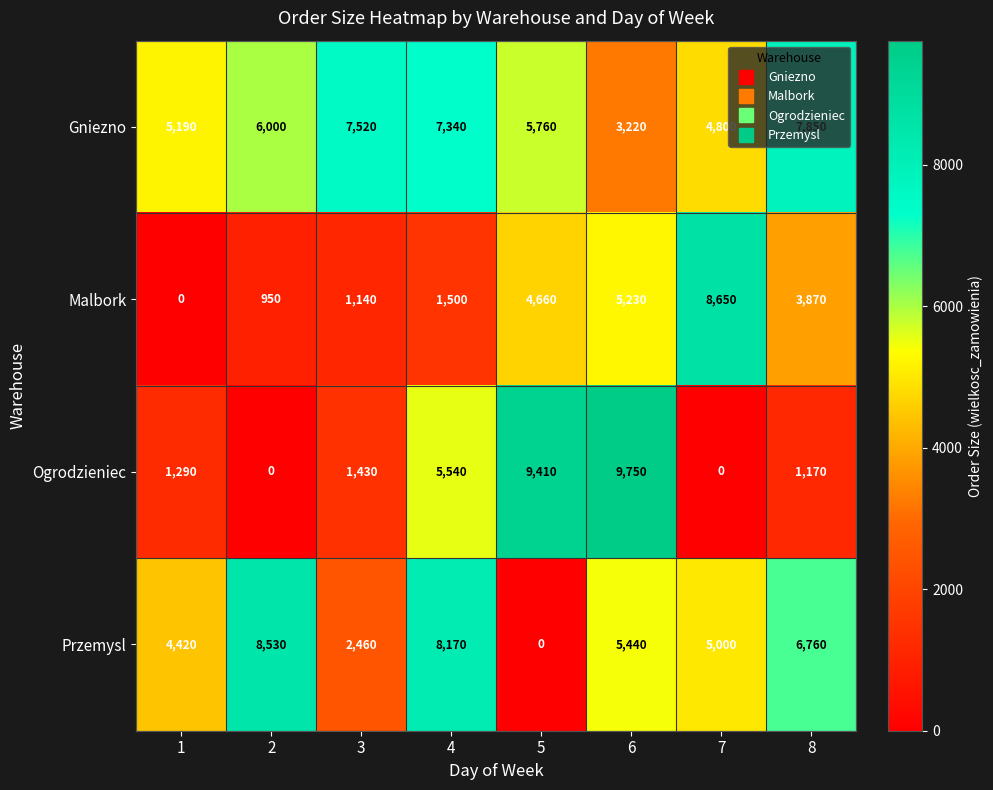

The value of Malbork at 5 is 6094. True or false?

False